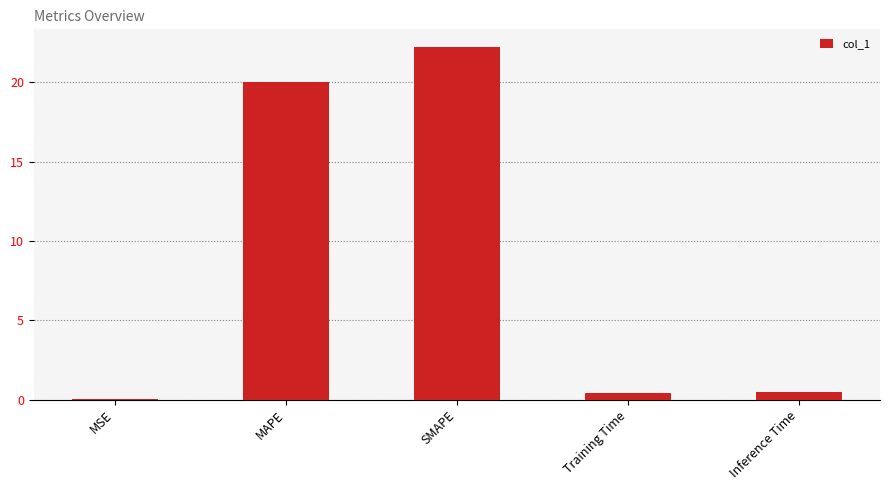

What is the change in value from MAPE to SMAPE?

+2.2